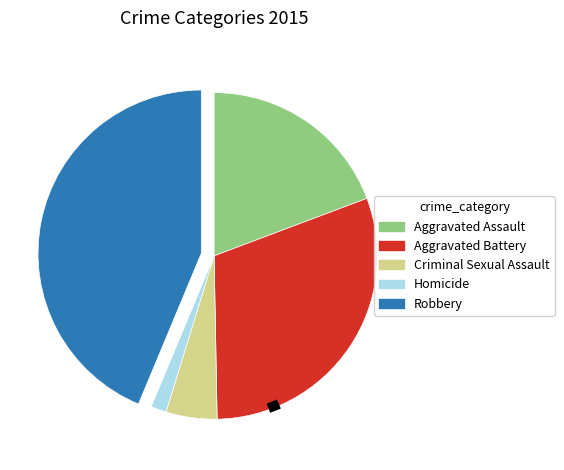

Is Robbery the majority of the pie?

No